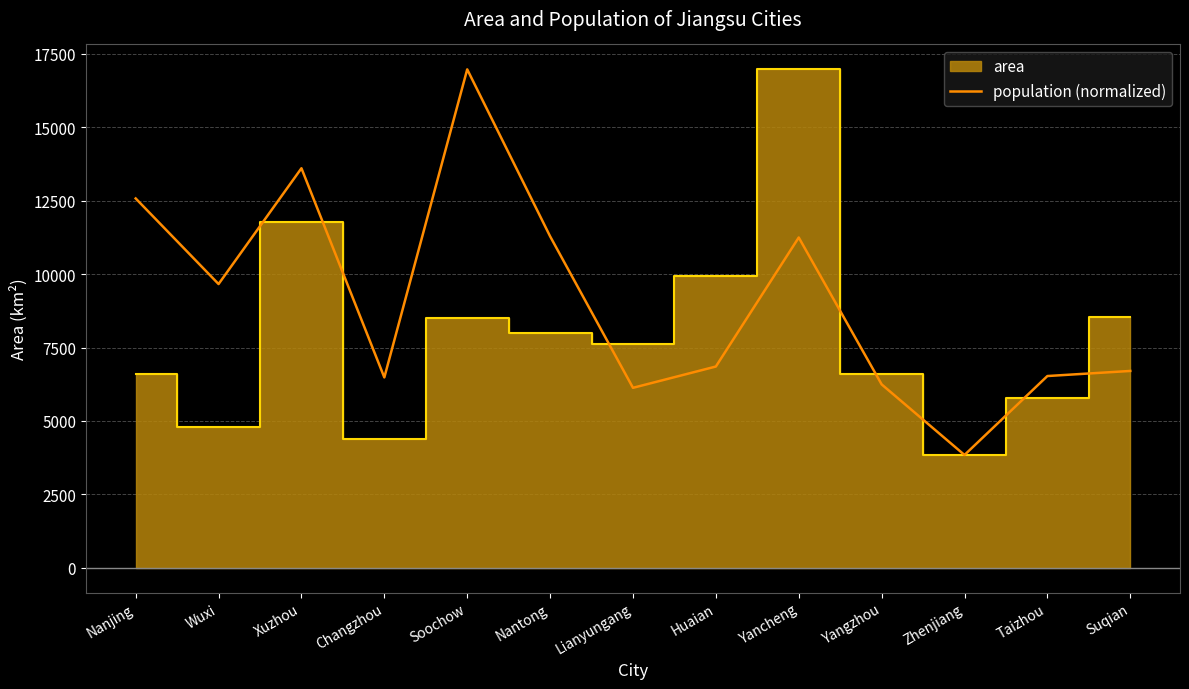

Between Taizhou and Wuxi, which is larger?

Wuxi